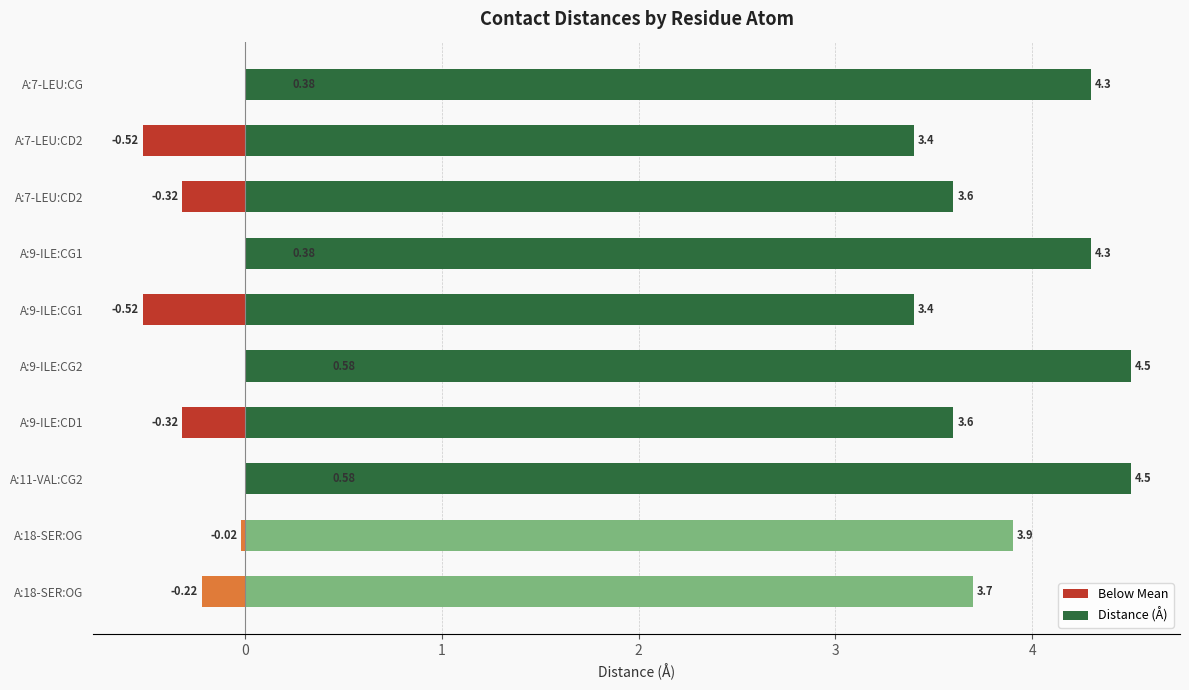

How many data points in Below Mean are above 0?

4